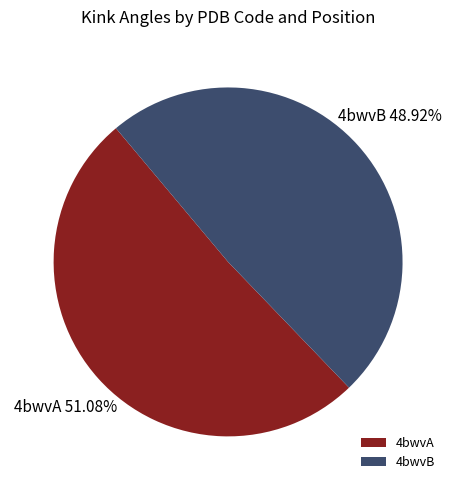

Which category has the biggest portion of the pie?

4bwvA